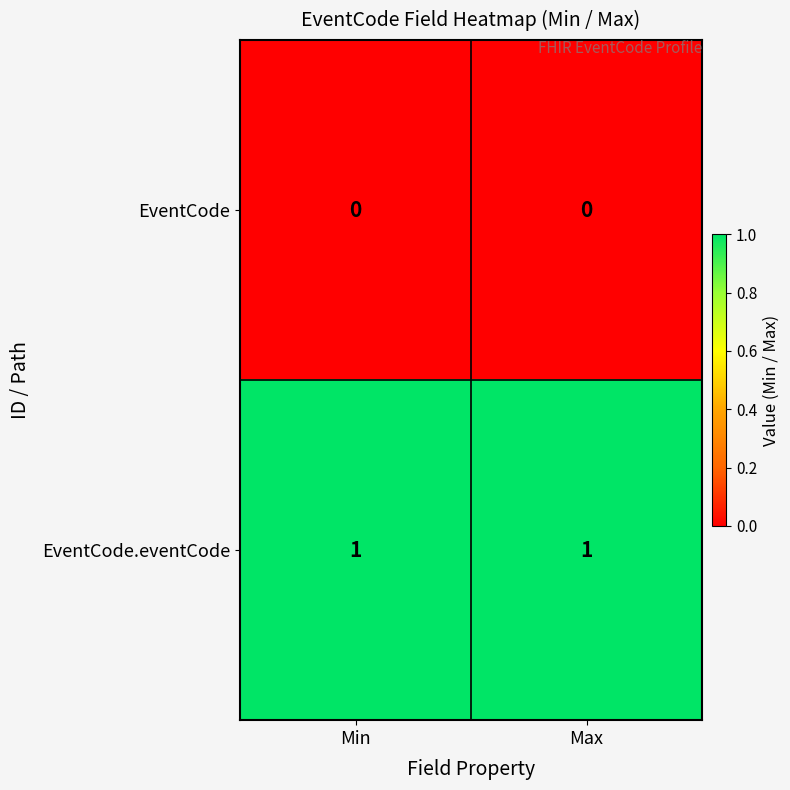

Rank the series by their average value, from highest to lowest.

EventCode.eventCode, EventCode